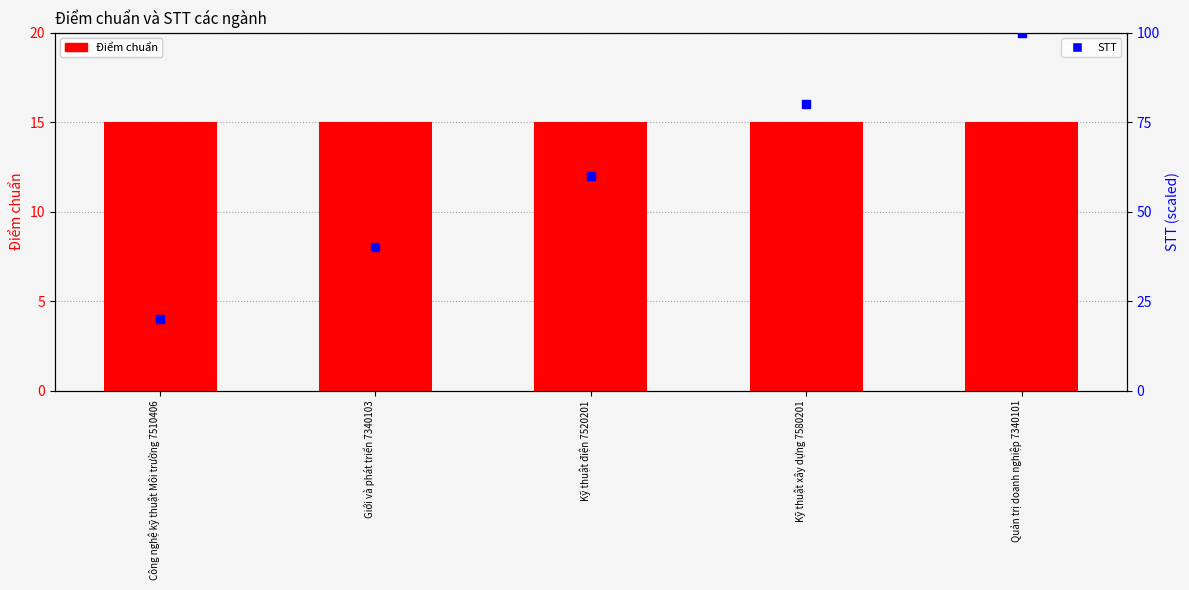

What is the total value across all series at Quản trị doanh nghiệp 7340101?

115